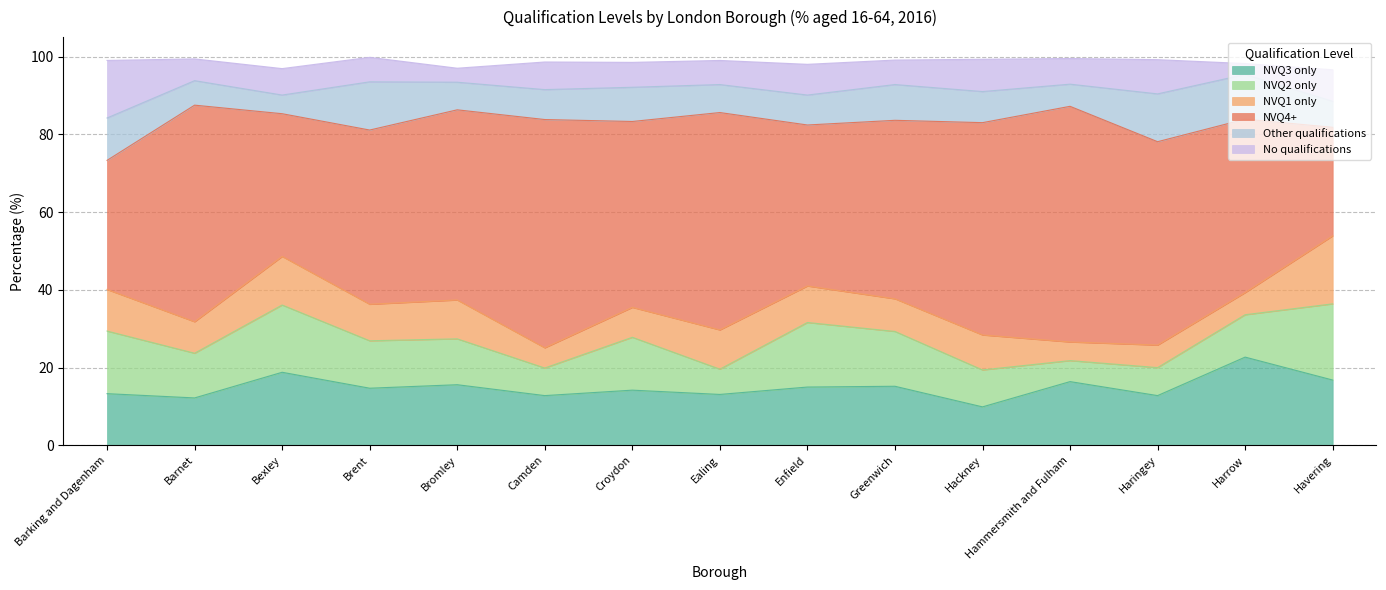

Reading right to left, what are all the values shown in this chart?

NVQ3 only: Havering=16.8	Harrow=22.7	Haringey=12.8	Hammersmith and Fulham=16.4	Hackney=9.9	Greenwich=15.2	Enfield=15.0	Ealing=13.1	Croydon=14.2	Camden=12.8	Bromley=15.6	Brent=14.7	Bexley=18.8	Barnet=12.2	Barking and Dagenham=13.3
NVQ2 only: Havering=19.6	Harrow=10.9	Haringey=7.2	Hammersmith and Fulham=5.4	Hackney=9.5	Greenwich=14.1	Enfield=16.6	Ealing=6.5	Croydon=13.6	Camden=7.1	Bromley=11.8	Brent=12.2	Bexley=17.3	Barnet=11.5	Barking and Dagenham=16.1
NVQ1 only: Havering=17.5	Harrow=5.7	Haringey=5.8	Hammersmith and Fulham=4.8	Hackney=9.0	Greenwich=8.4	Enfield=9.4	Ealing=10.1	Croydon=7.7	Camden=5.2	Bromley=10.0	Brent=9.4	Bexley=12.5	Barnet=8.1	Barking and Dagenham=10.7
NVQ4+: Havering=27.9	Harrow=44.6	Haringey=52.3	Hammersmith and Fulham=60.6	Hackney=54.6	Greenwich=45.9	Enfield=41.4	Ealing=55.9	Croydon=47.8	Camden=58.7	Bromley=48.9	Brent=44.8	Bexley=36.7	Barnet=55.7	Barking and Dagenham=33.2
Other qualifications: Havering=6.7	Harrow=11.5	Haringey=12.3	Hammersmith and Fulham=5.7	Hackney=8.0	Greenwich=9.2	Enfield=7.7	Ealing=7.2	Croydon=8.8	Camden=7.7	Bromley=7.1	Brent=12.4	Bexley=4.8	Barnet=6.3	Barking and Dagenham=10.9
No qualifications: Havering=8.1	Harrow=2.8	Haringey=8.8	Hammersmith and Fulham=6.6	Hackney=8.3	Greenwich=6.3	Enfield=7.9	Ealing=6.2	Croydon=6.4	Camden=7.1	Bromley=3.6	Brent=6.3	Bexley=6.8	Barnet=5.6	Barking and Dagenham=14.8